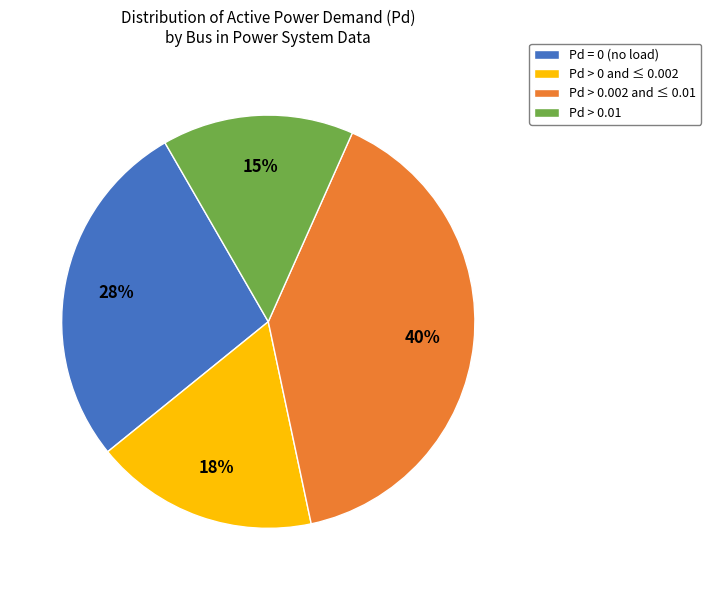

The Pd > 0.002 and ≤ 0.01 slice represents 40% of the pie. True or false?

True